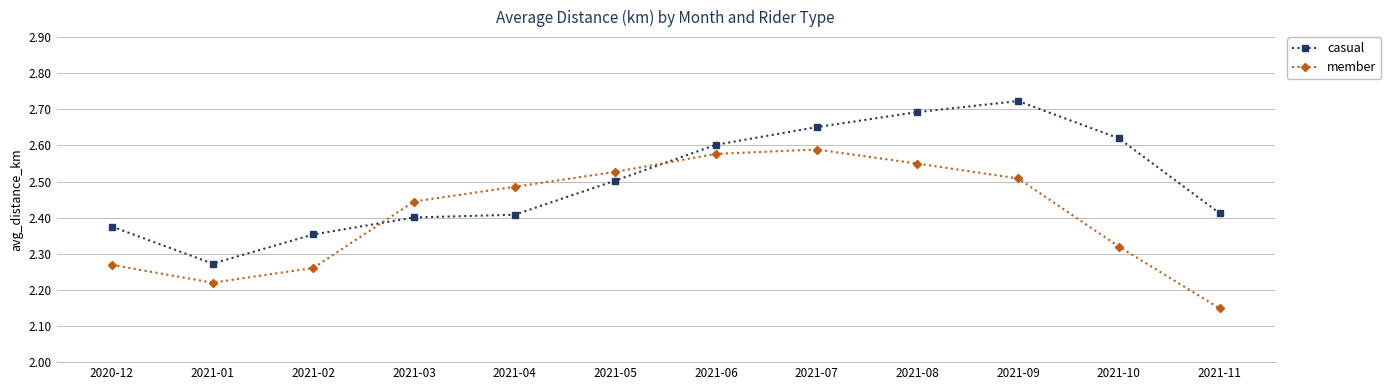

At which category does the chart reach its peak across all series?

2021-09